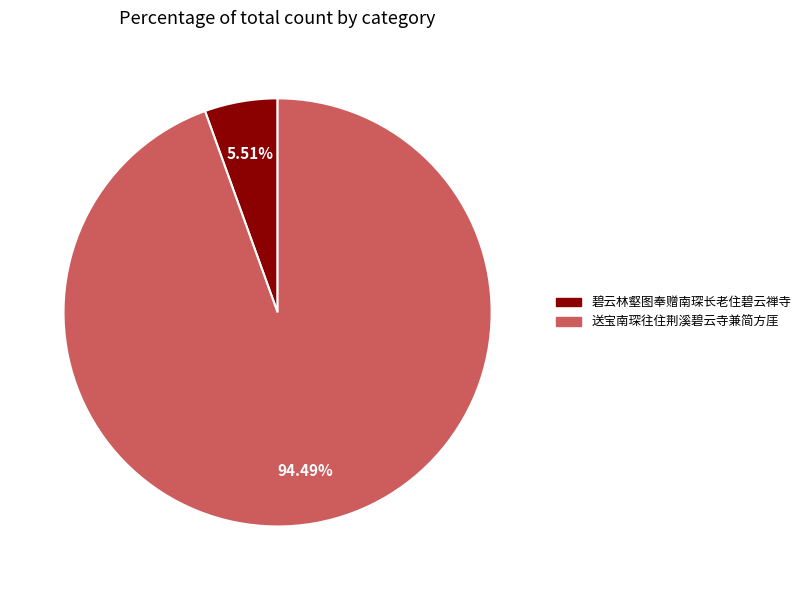

Rank the categories by value from highest to lowest.

送宝南琛往住荆溪碧云寺兼简方厓, 碧云林壑图奉赠南琛长老住碧云禅寺